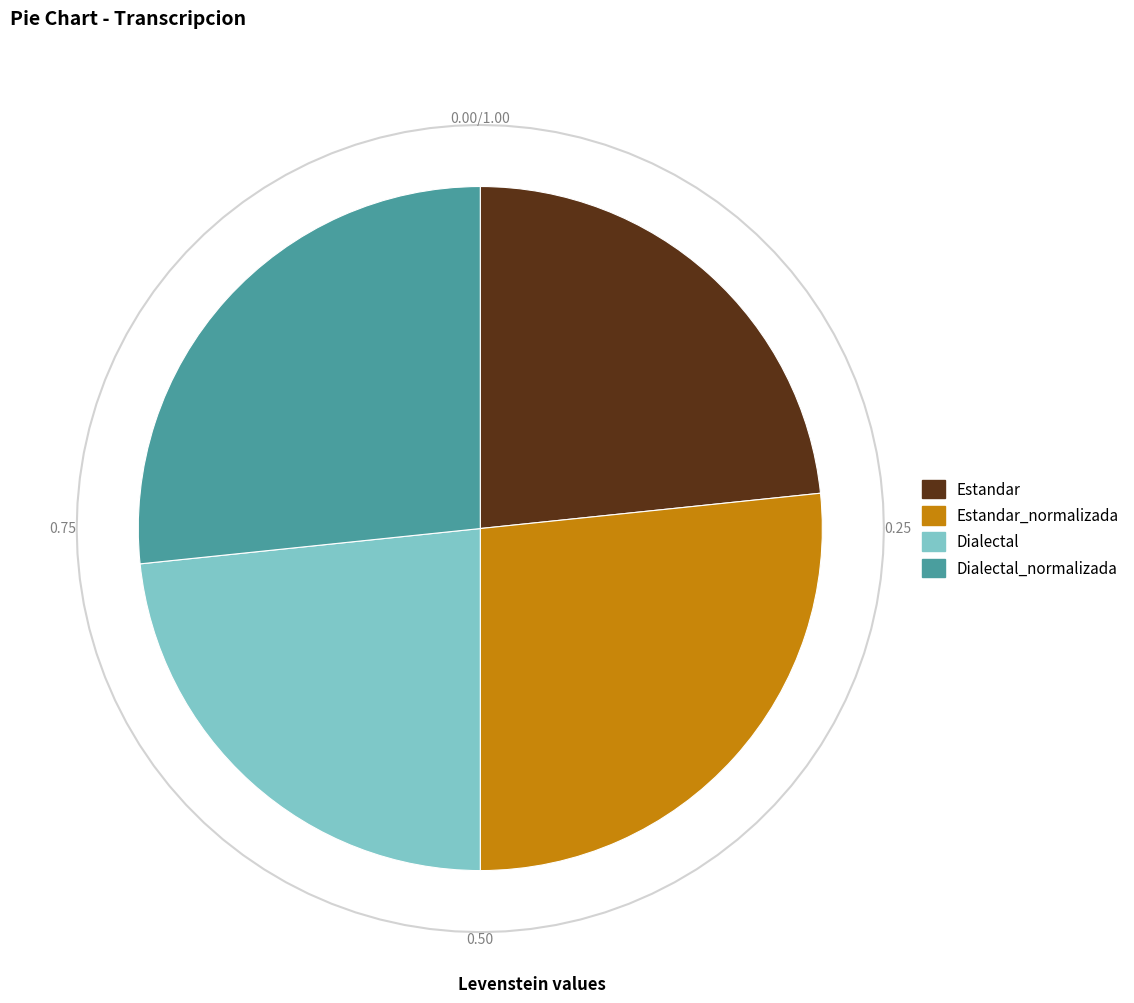

Between Estandar and Dialectal_normalizada, which is larger?

Dialectal_normalizada